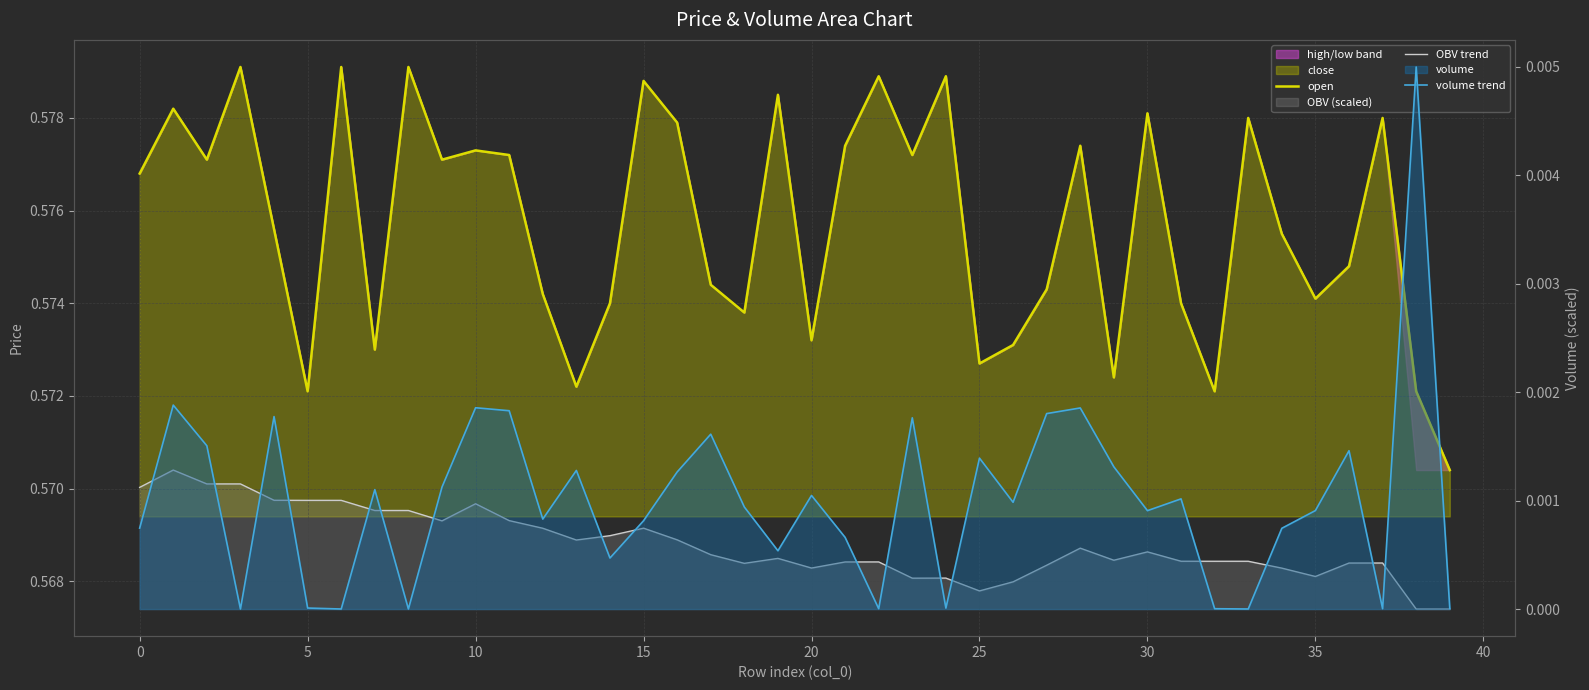

True or false: volume trend and OBV trend intersect in this chart.

False